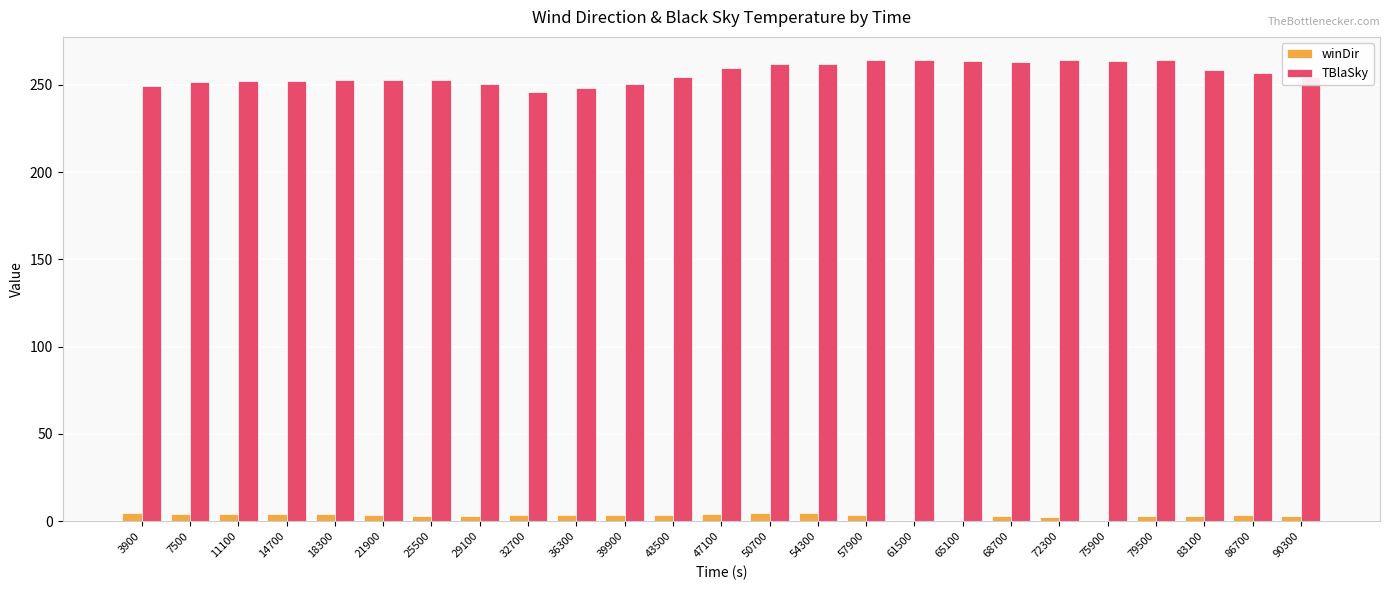

Count the number of categories in the chart.

25